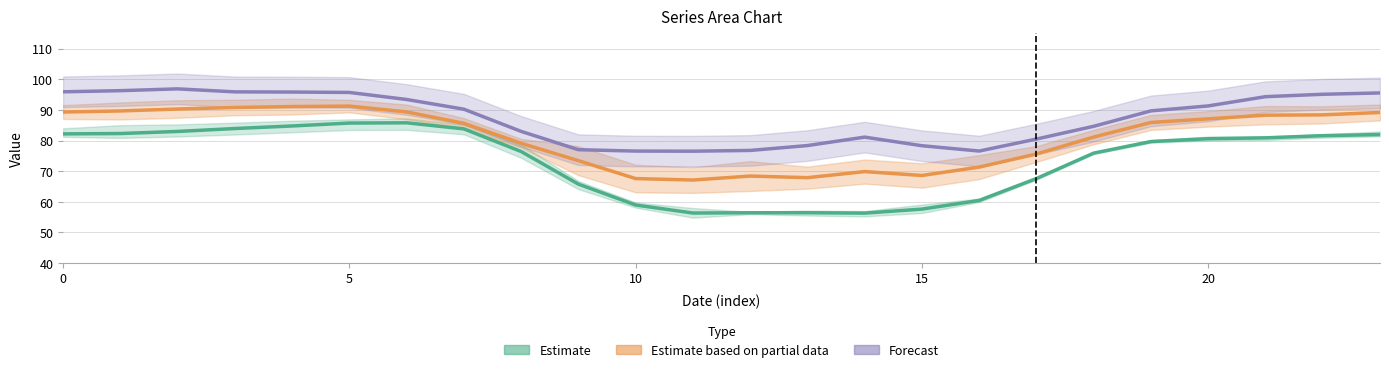

Does the chart display data point markers on the line(s)?

No